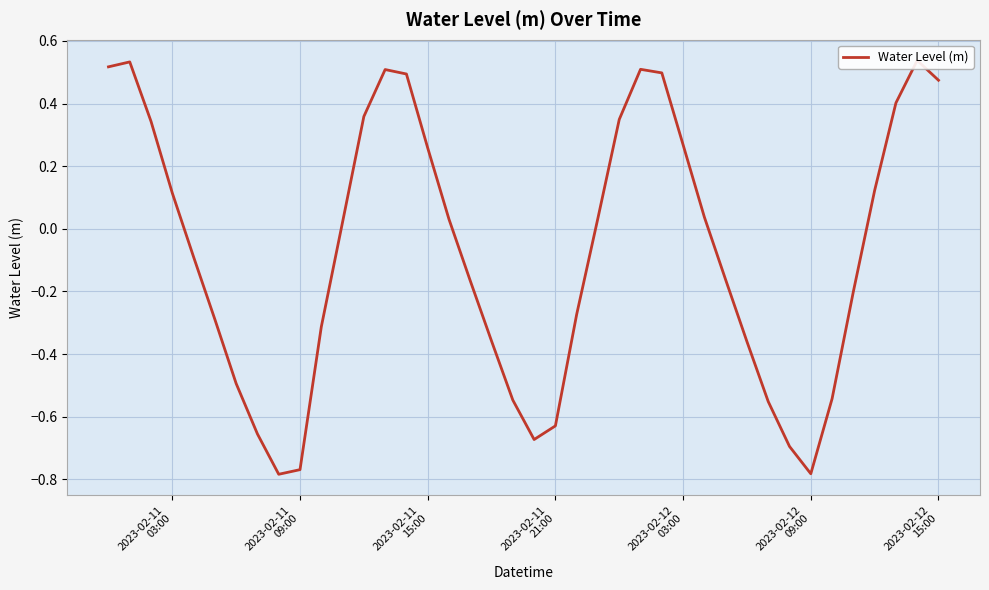

The chart shows a value of 0.0 at 11. True or false?

False